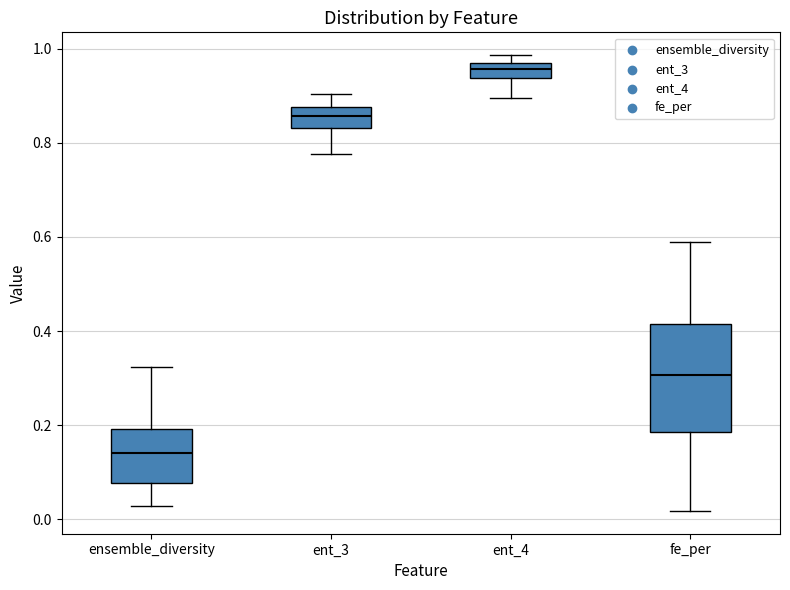

Which box is the tallest, from its lower edge to its upper edge?

fe_per